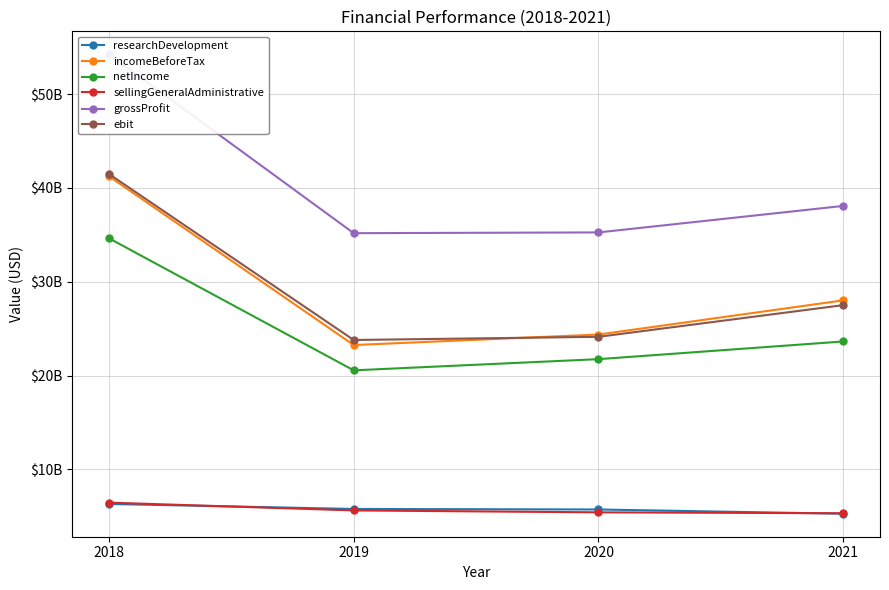

Rank the series by their maximum value, from highest to lowest.

grossProfit, ebit, incomeBeforeTax, netIncome, sellingGeneralAdministrative, researchDevelopment